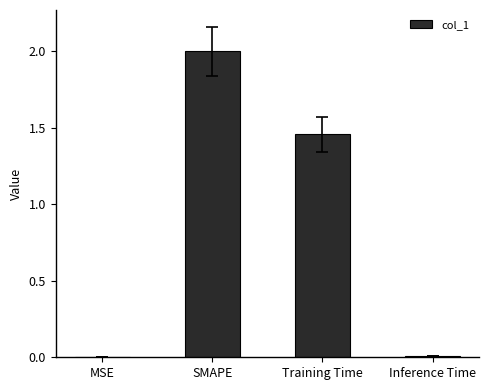

Approximately how many times larger is the value at Training Time compared to SMAPE?

0.7